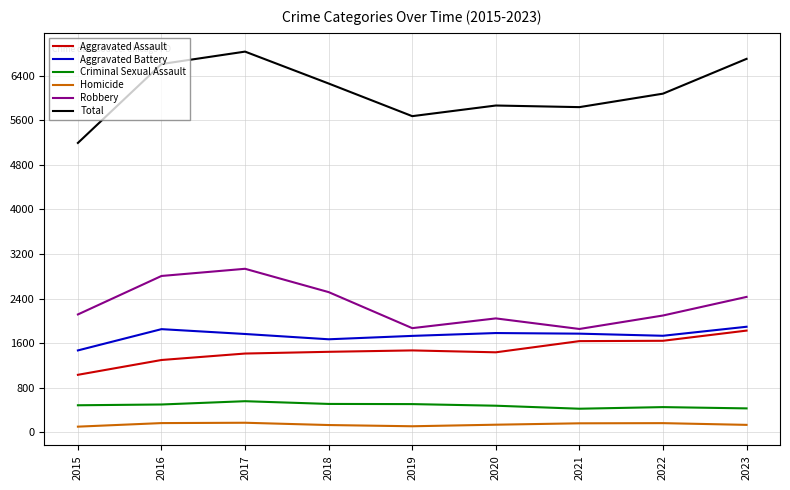

What is the sum of the Criminal Sexual Assault values at 2023 and 2016?

924